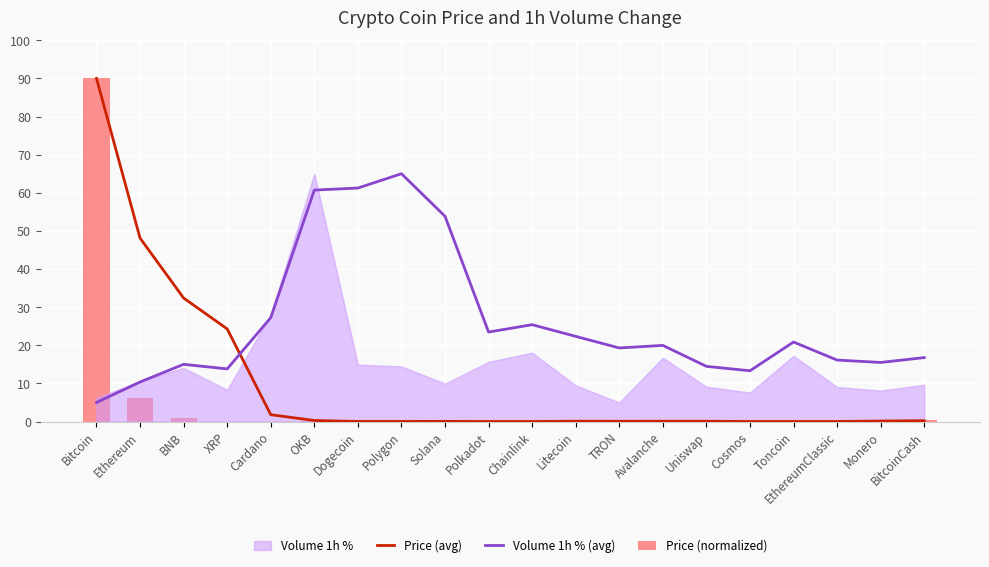

Count the number of categories in the chart.

20